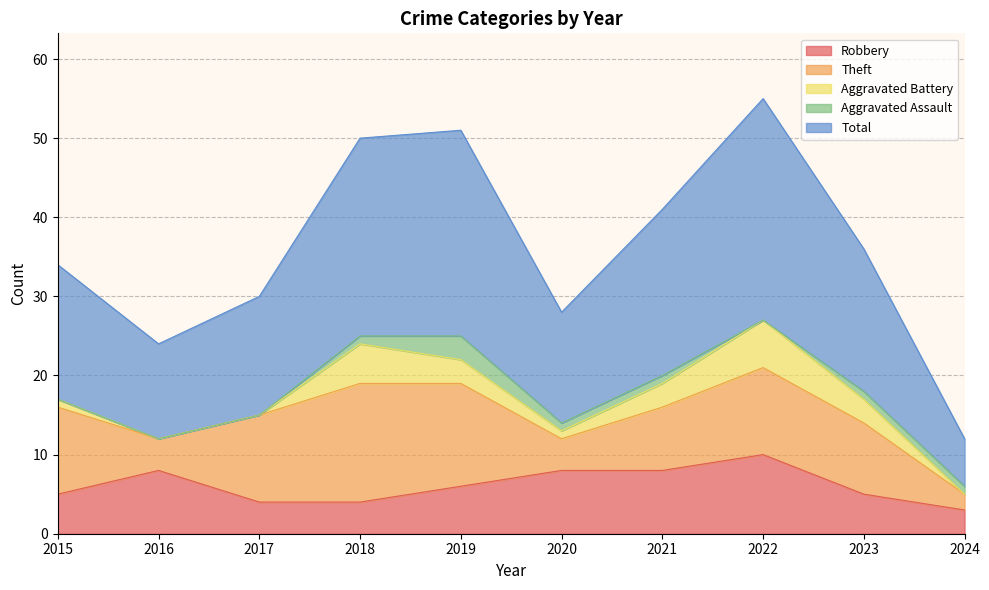

What is the spread (max minus min) of values at 2020?

13